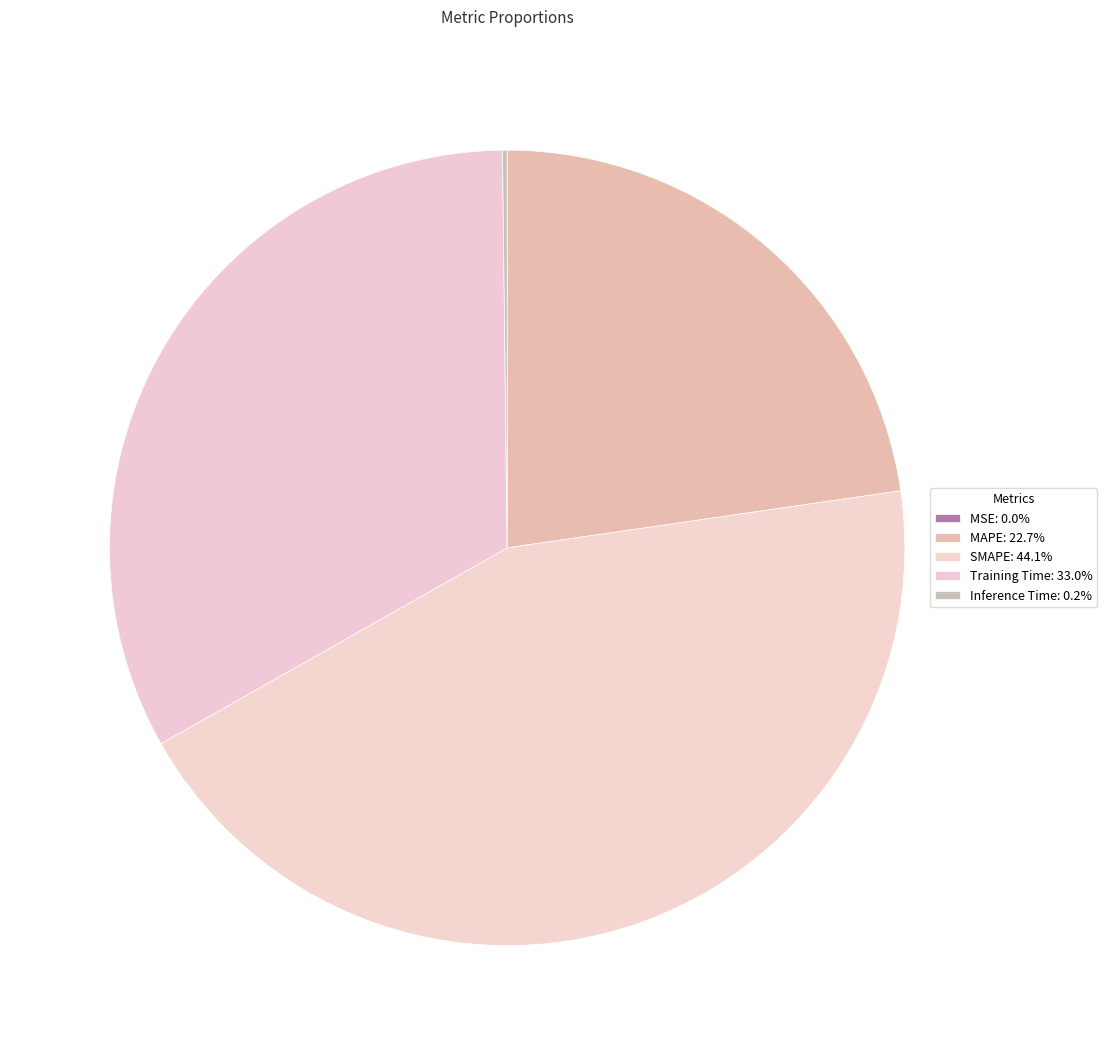

To the nearest percent, what percentage of the pie is SMAPE?

44%